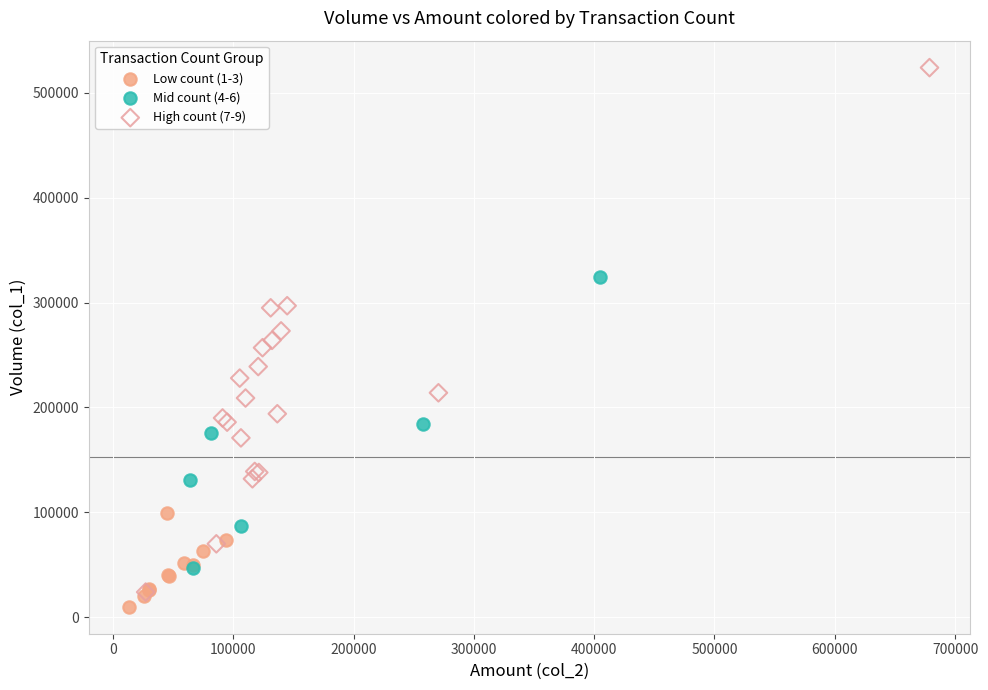

What are all the series names shown in the legend?

Low count (1-3), Mid count (4-6), High count (7-9)